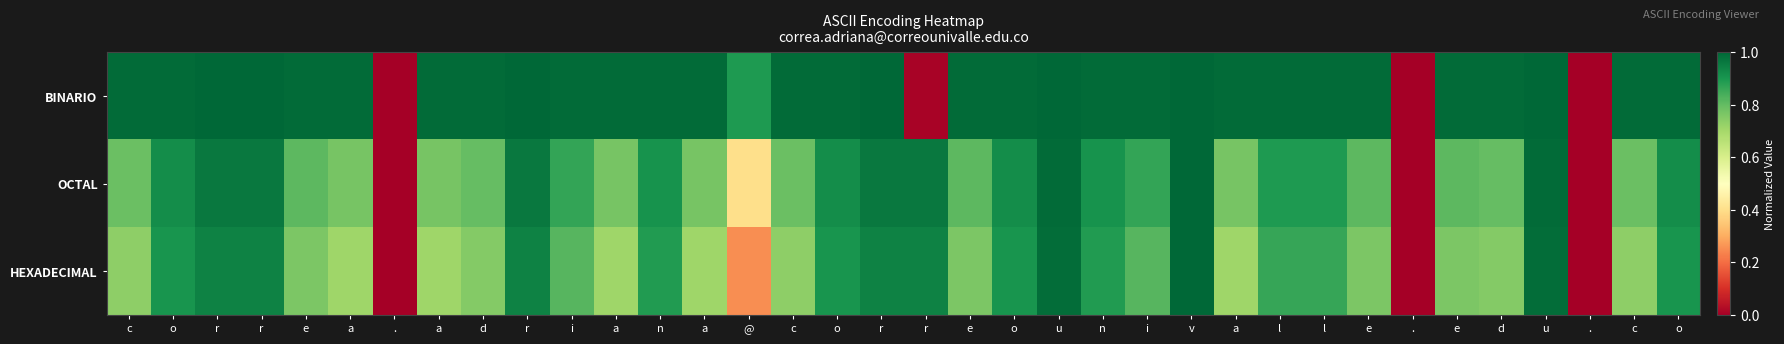

What is the spread (max minus min) of values at i?

0.2